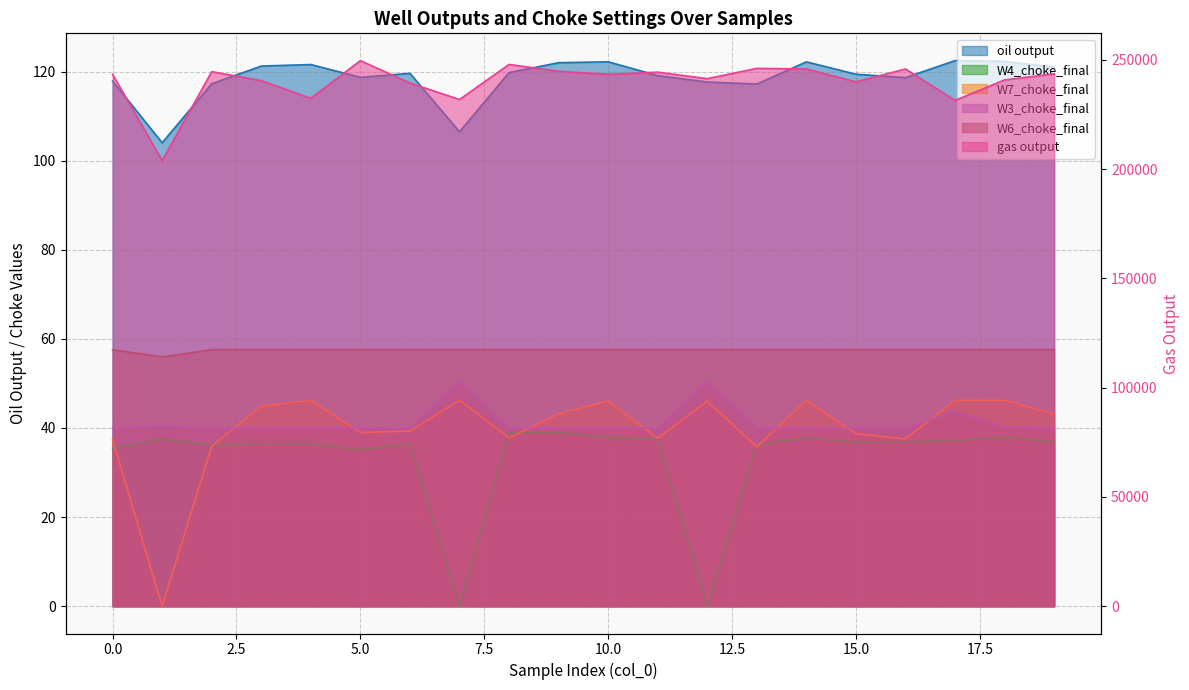

Which label corresponds to the largest value in the chart?

5